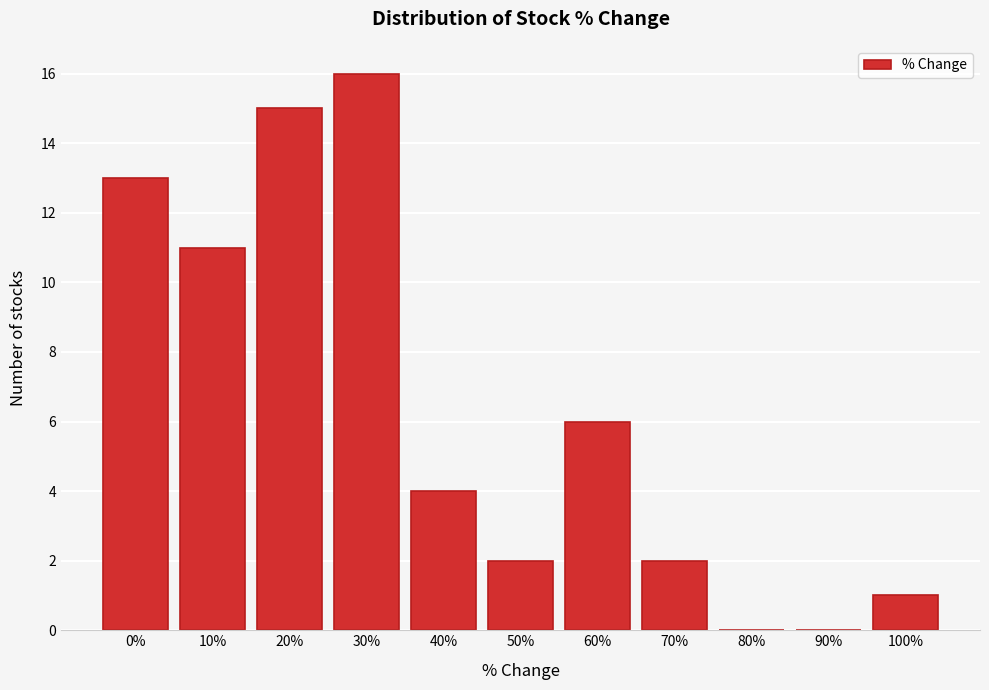

Reading left to right, list all the values displayed in this chart.

0%=13	10%=11	20%=15	30%=16	40%=4	50%=2	60%=6	70%=2	80%=0	90%=0	100%=1